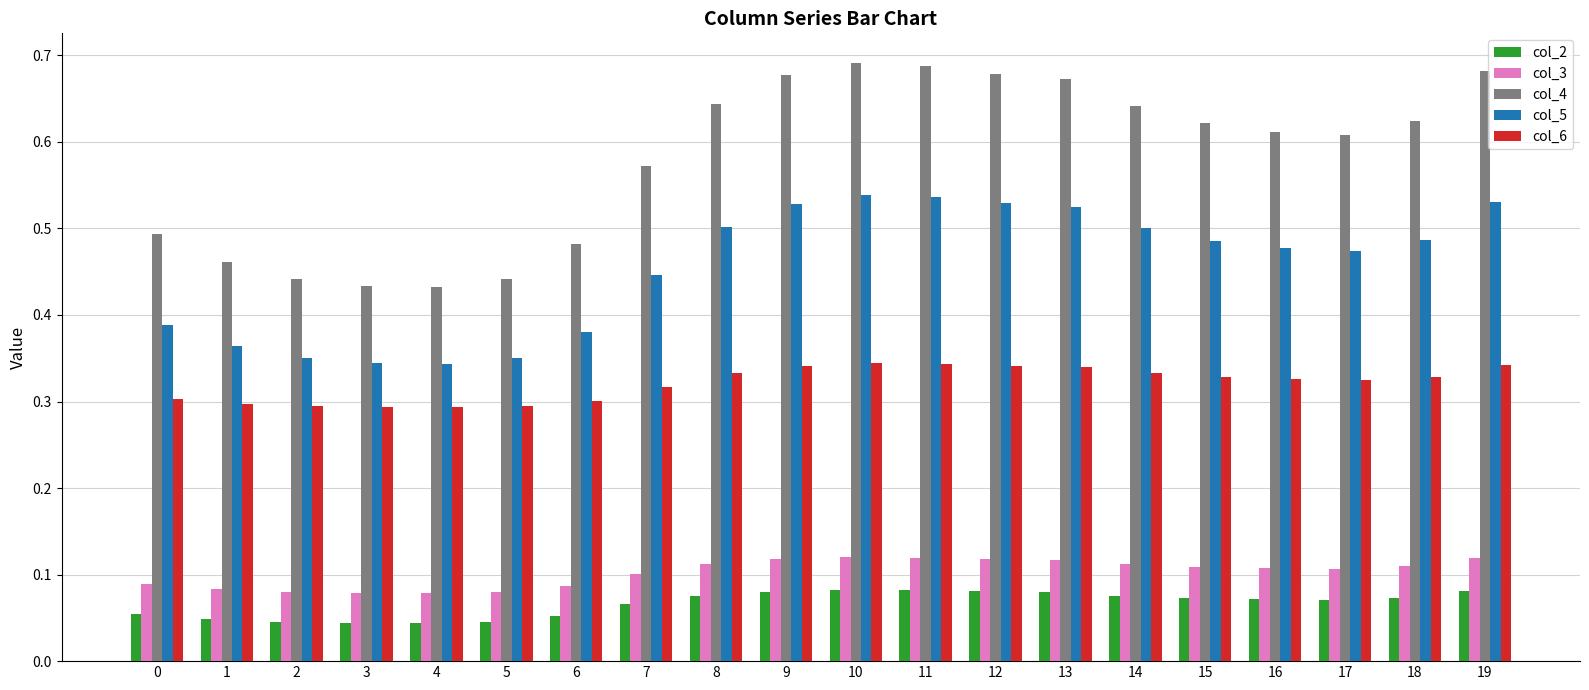

Does the chart contain stacked bars?

No